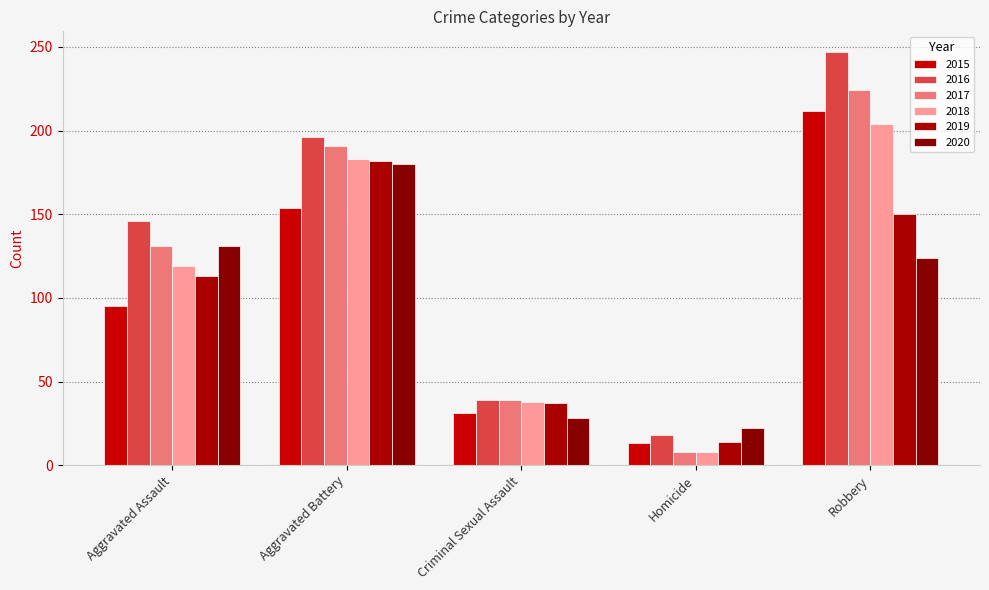

What is the minimum value shown in the chart?

8